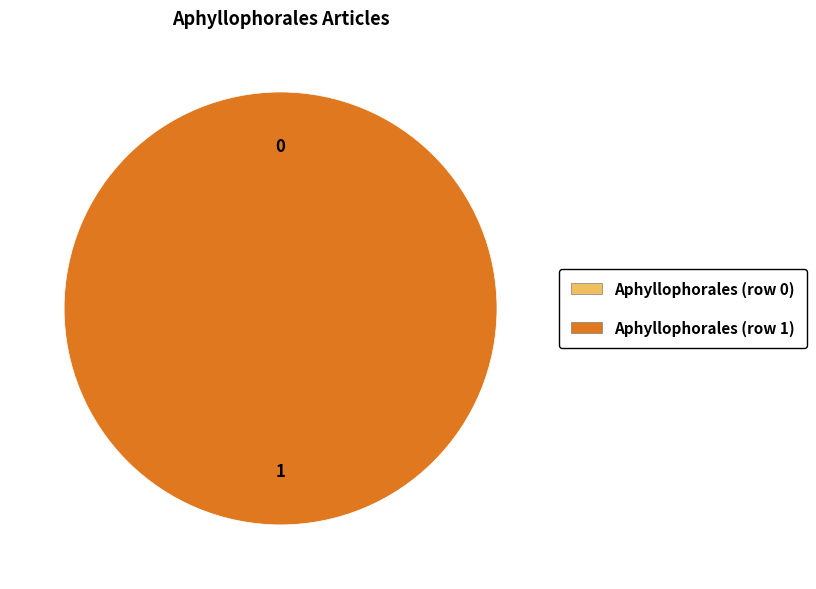

Rank the categories by value from highest to lowest.

Aphyllophorales (row 1), Aphyllophorales (row 0)